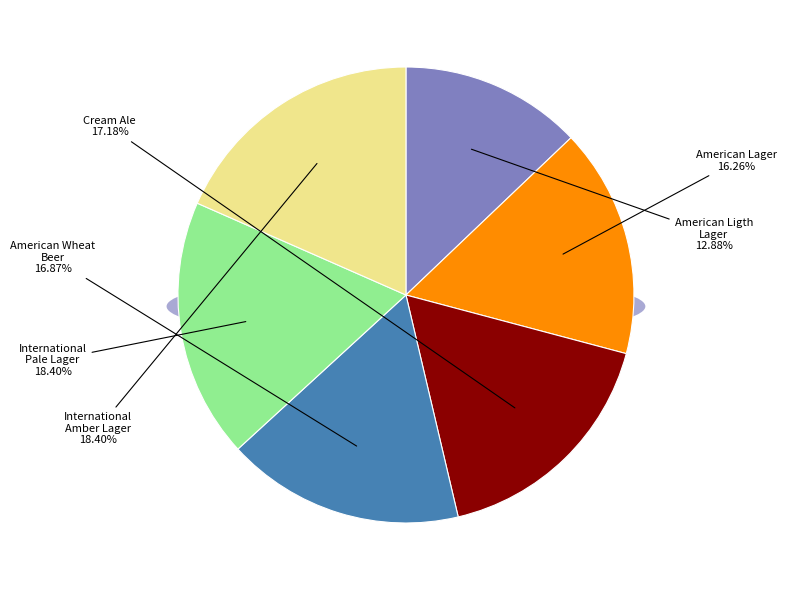

Is there any slice that represents more than half of the pie?

No